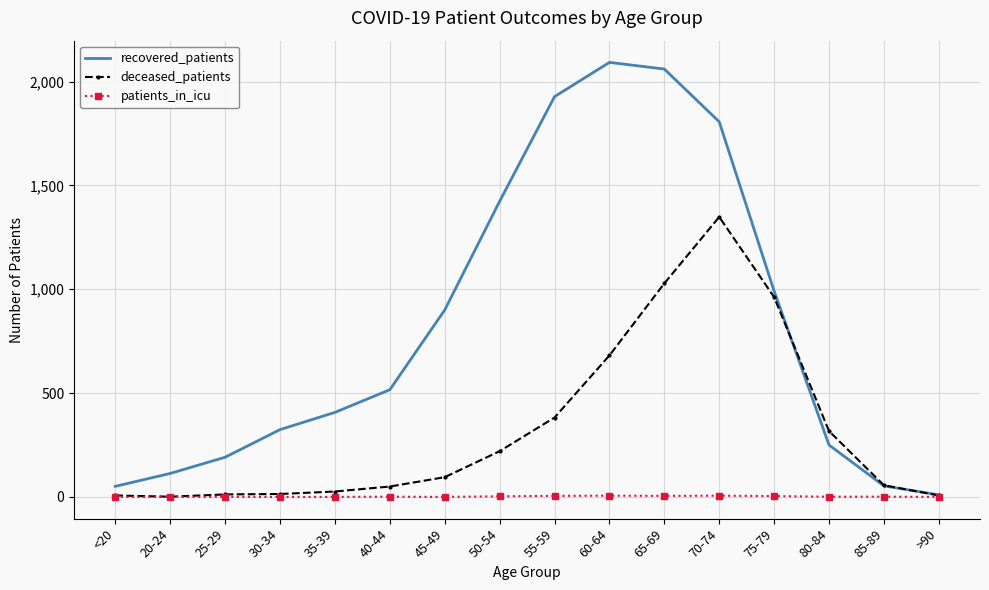

What position from the left is >90?

16